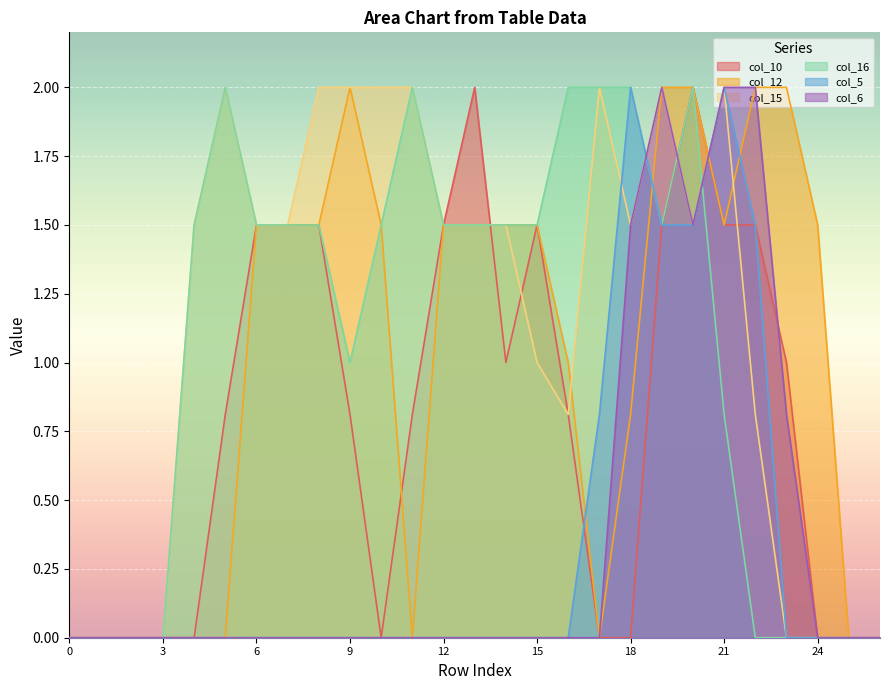

What is the difference between the maximum and minimum values in the col_5 series?

2.0